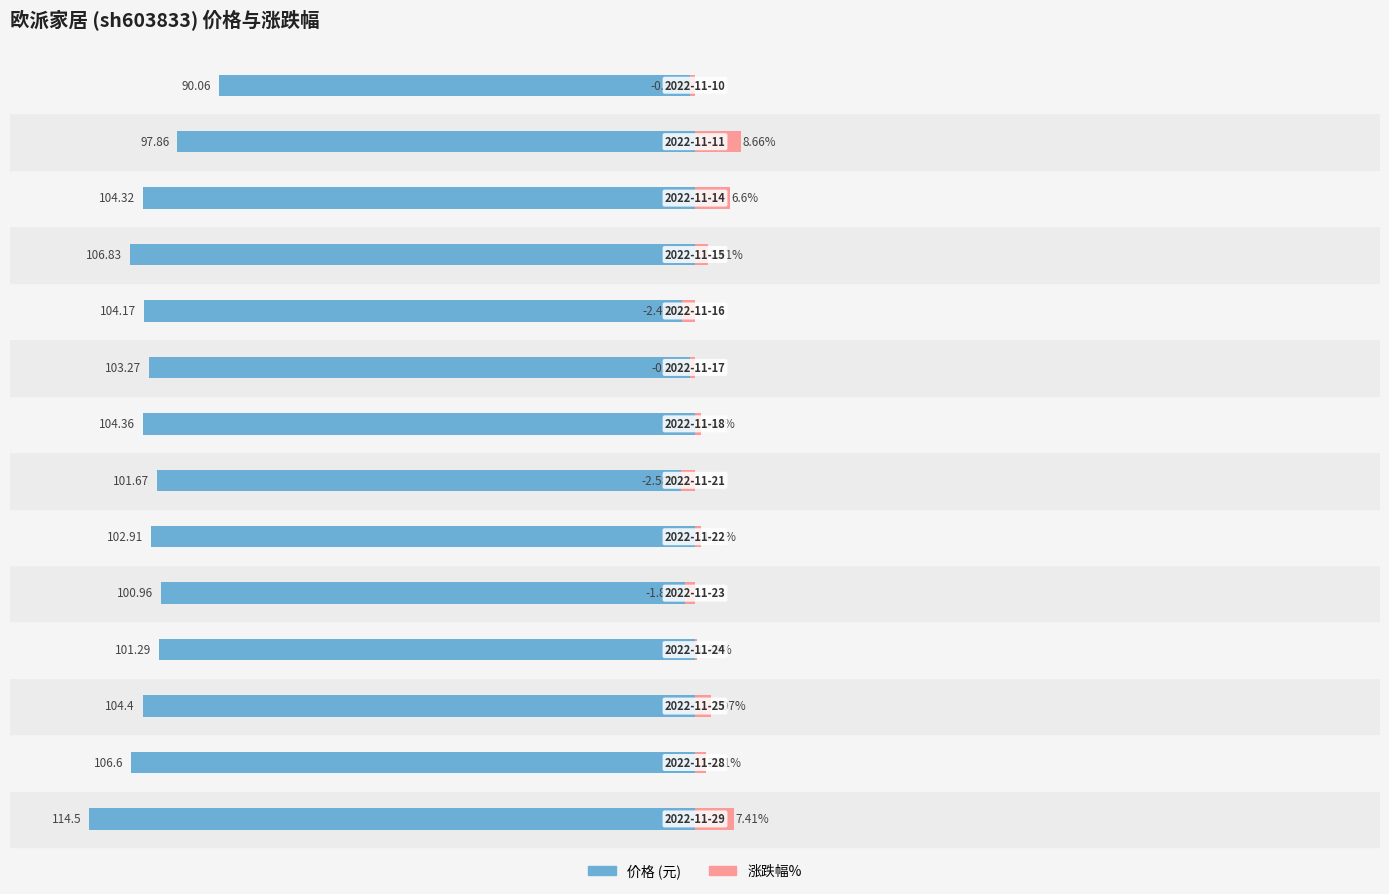

Does the chart contain stacked bars?

No